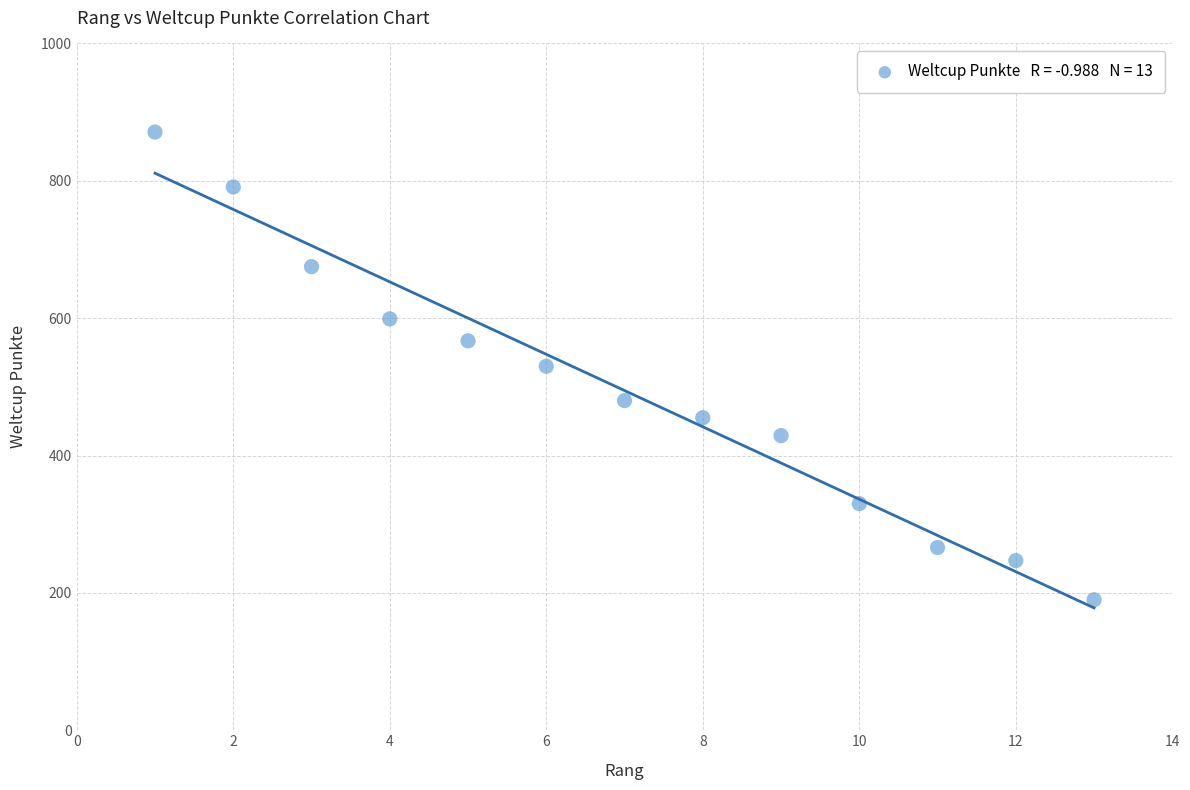

What is the range of X values (max minus min)?

12